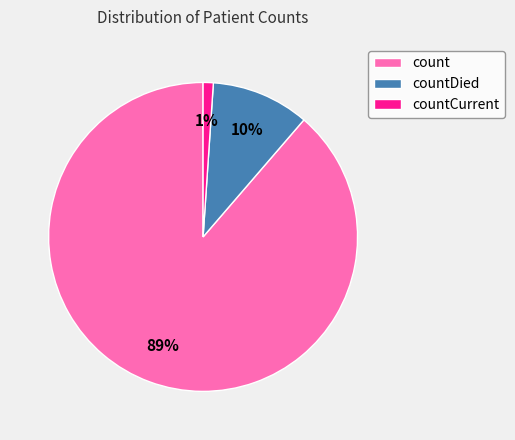

Between countCurrent and countDied, which is larger?

countDied